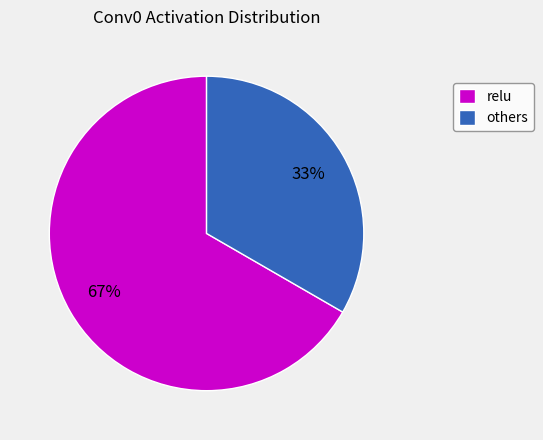

Is there any slice that represents more than half of the pie?

Yes